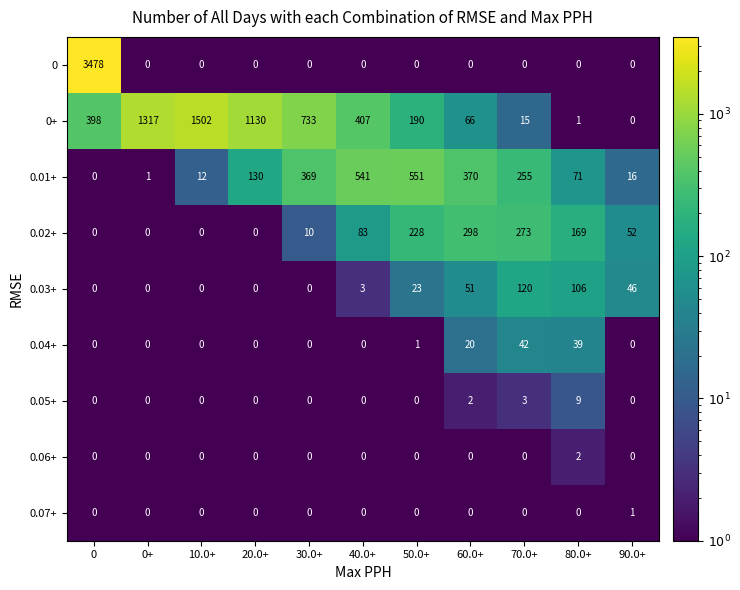

What is the greatest value displayed?

3478